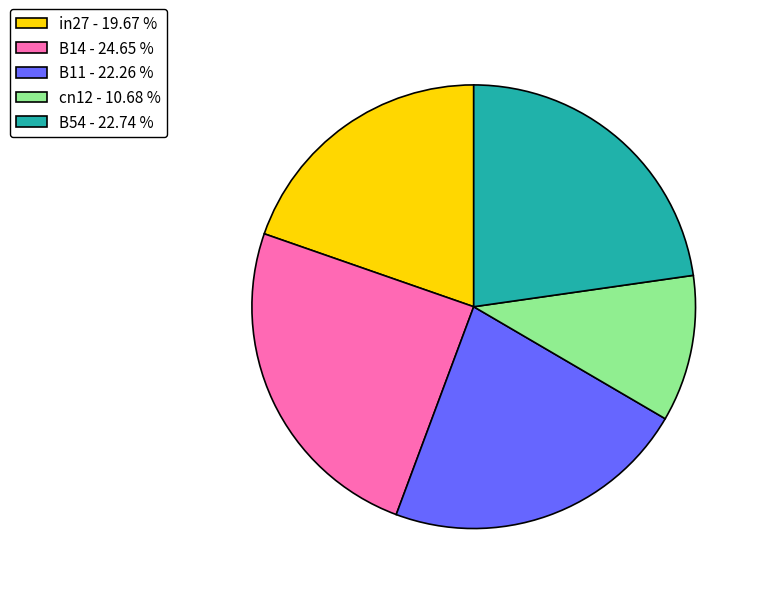

What is the largest slice in the pie chart?

B14